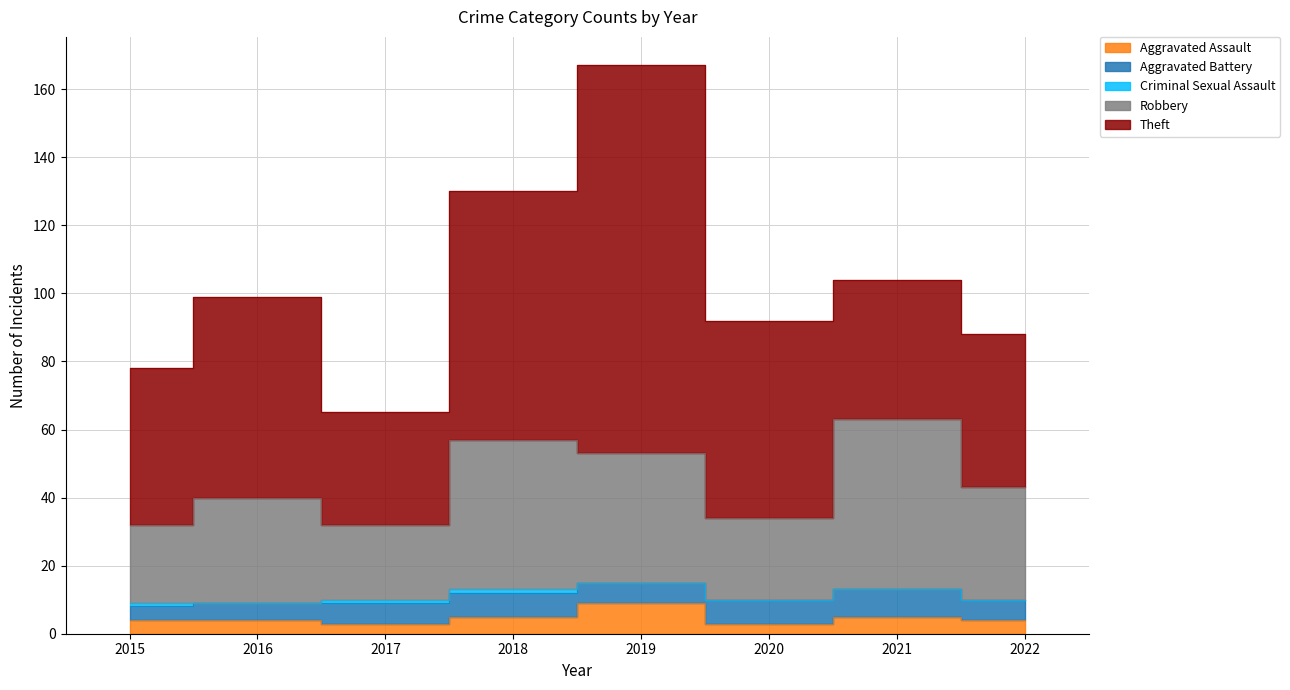

What is the sum of all Aggravated Assault values?

37